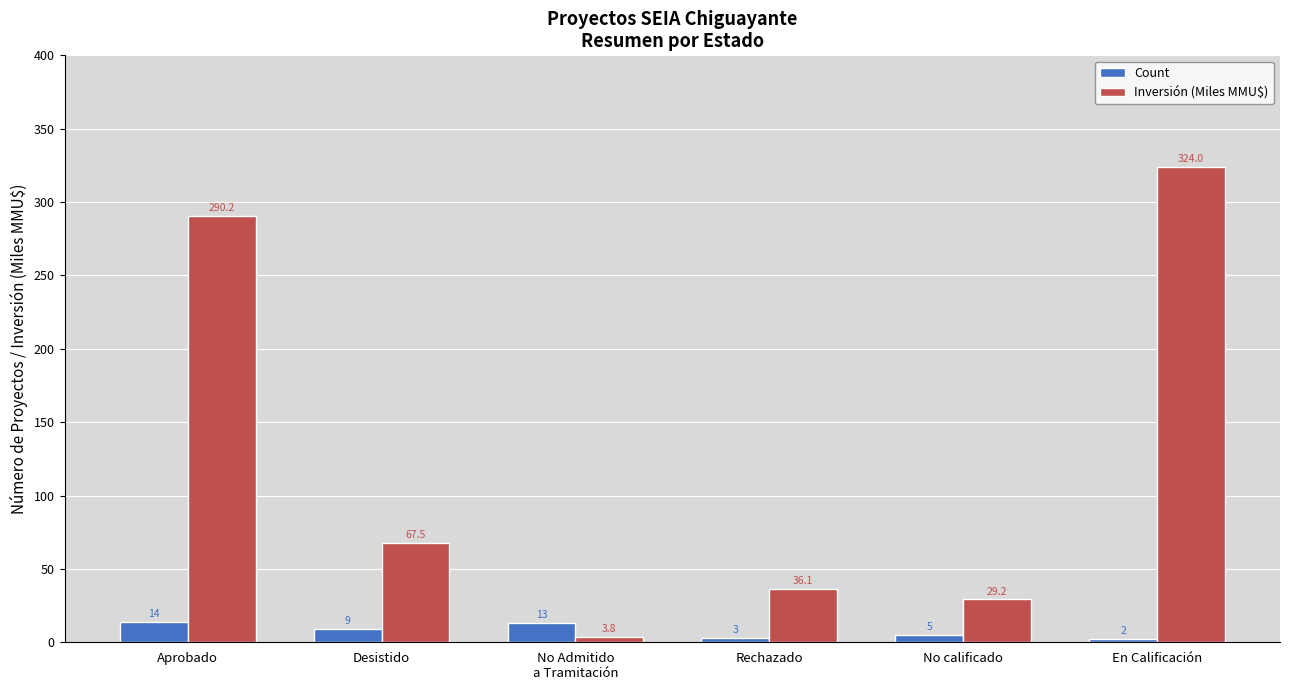

Which series has the largest range (max minus min)?

Inversión (Miles MMU$)